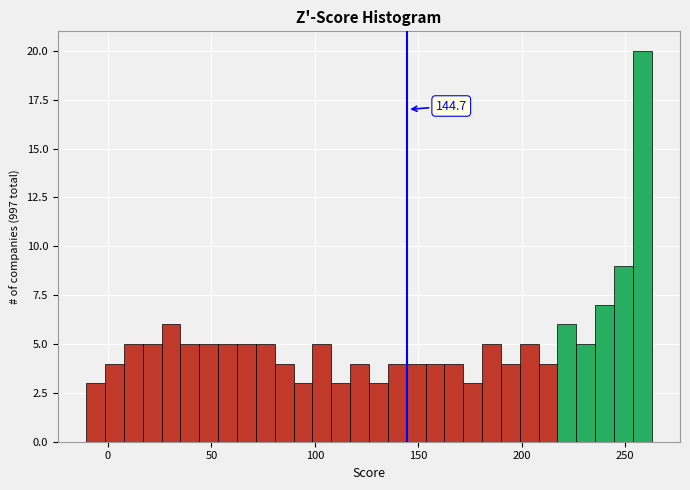

Around what value on the x-axis is the tallest bar? Give the approximate position of its centre, as read against the axis.

260